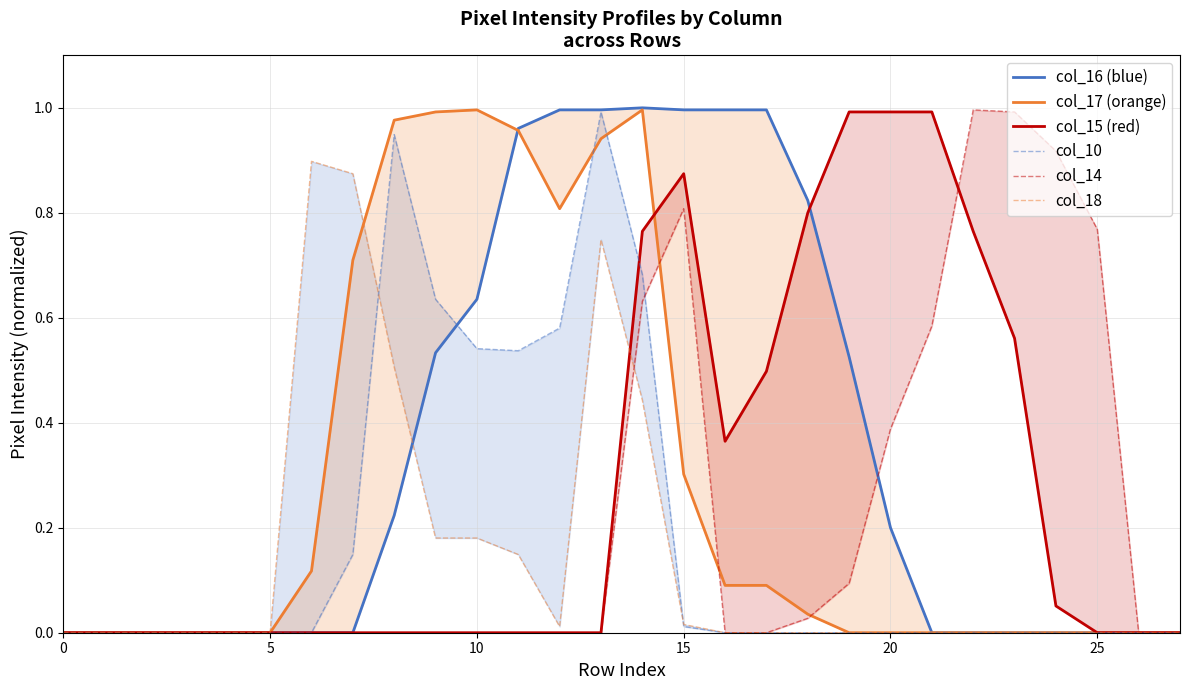

True or false: col_10 and col_17 (orange) intersect in this chart.

True